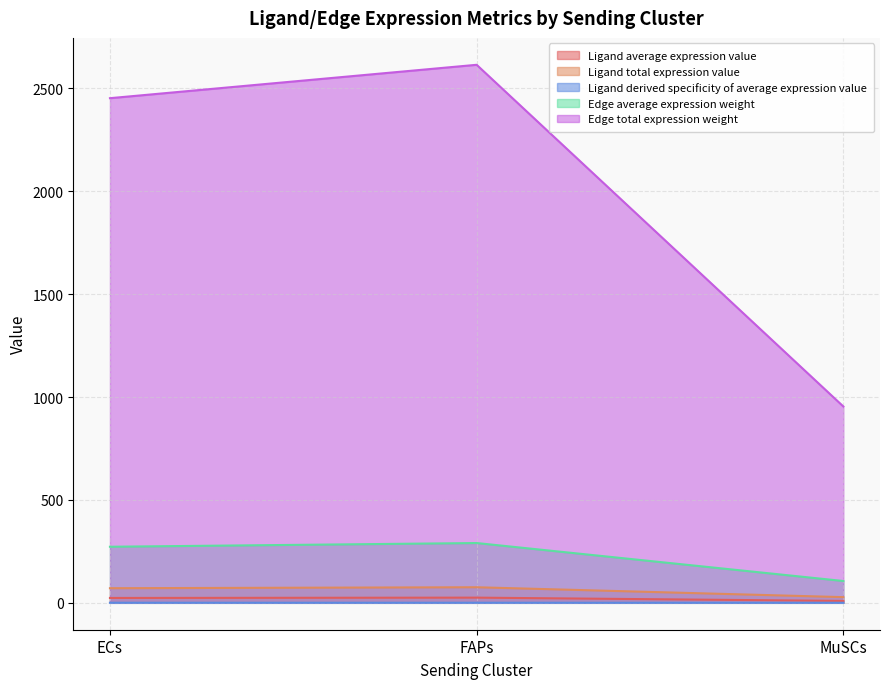

Which series has the largest total across all categories?

Edge total expression weight